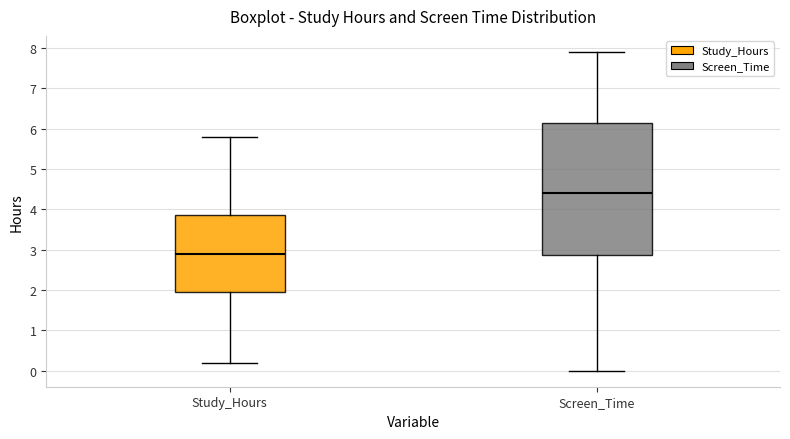

Which box is the tallest, from its lower edge to its upper edge?

Screen_Time